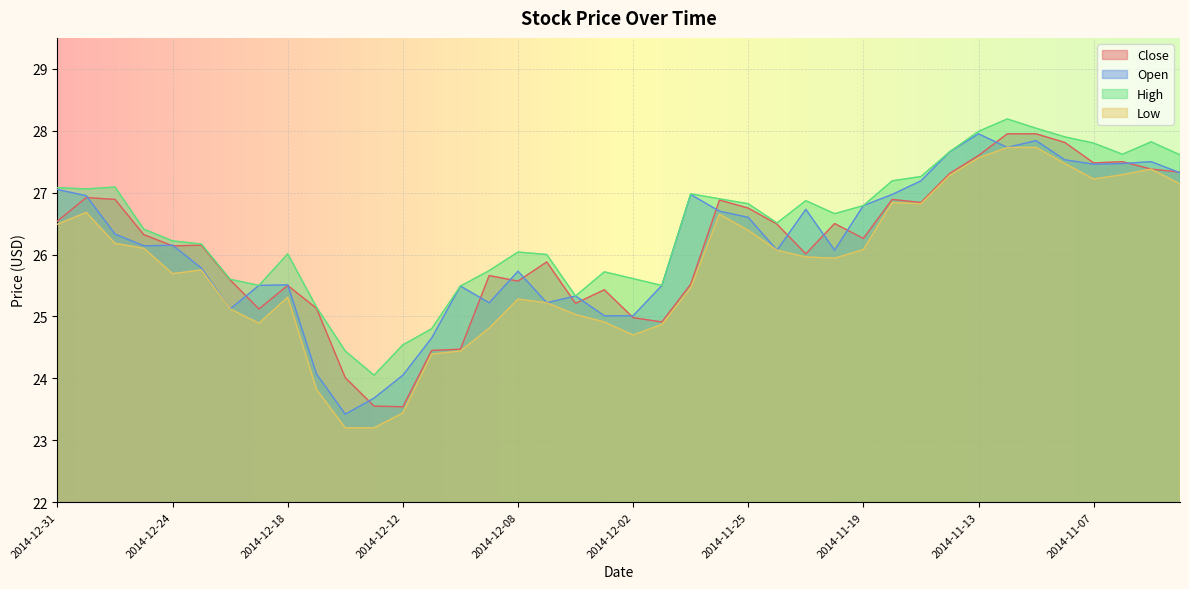

How many values in the Close series exceed 26?

23